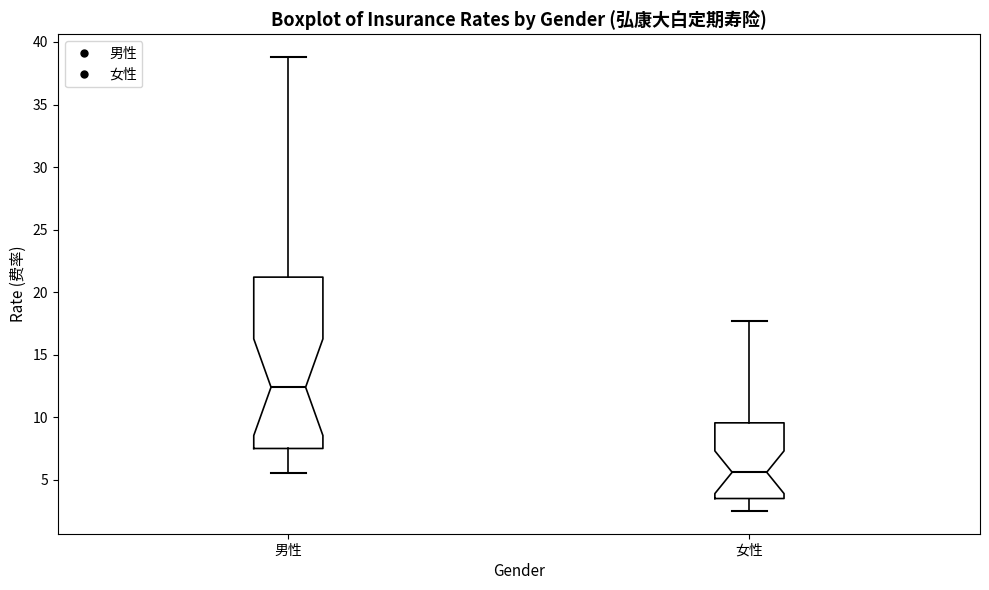

Comparing the boxes themselves (not the whiskers), which one is the tallest?

男性